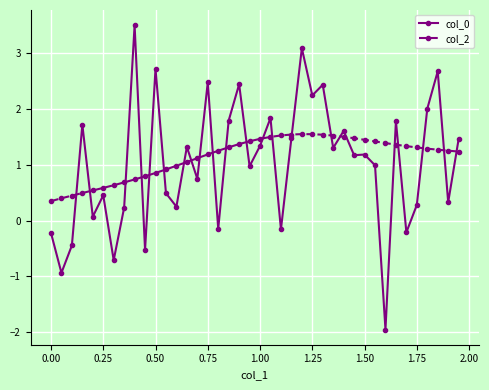

True or false: col_0 has more than 2 points higher than both neighbors.

True